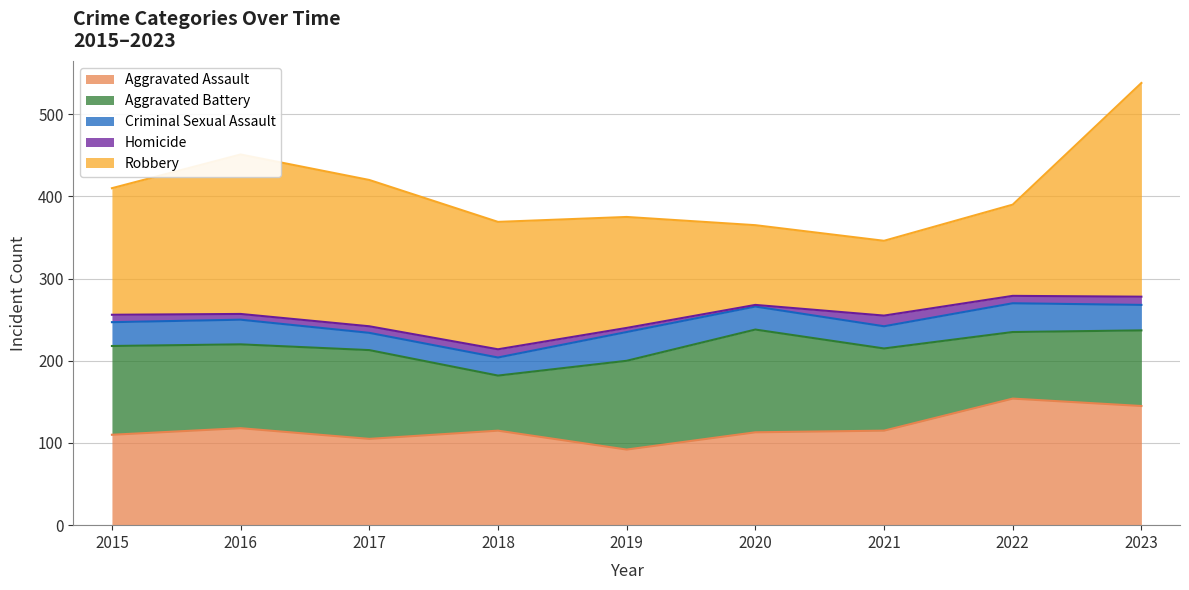

Reading right to left, transcribe all the data shown in this chart.

Aggravated Assault: 2023=145	2022=154	2021=115	2020=113	2019=92	2018=115	2017=105	2016=118	2015=110
Aggravated Battery: 2023=92	2022=81	2021=100	2020=125	2019=108	2018=67	2017=108	2016=102	2015=108
Criminal Sexual Assault: 2023=31	2022=35	2021=27	2020=28	2019=35	2018=22	2017=21	2016=30	2015=29
Homicide: 2023=10	2022=9	2021=13	2020=2	2019=5	2018=10	2017=8	2016=7	2015=9
Robbery: 2023=260	2022=111	2021=91	2020=97	2019=135	2018=155	2017=178	2016=194	2015=154